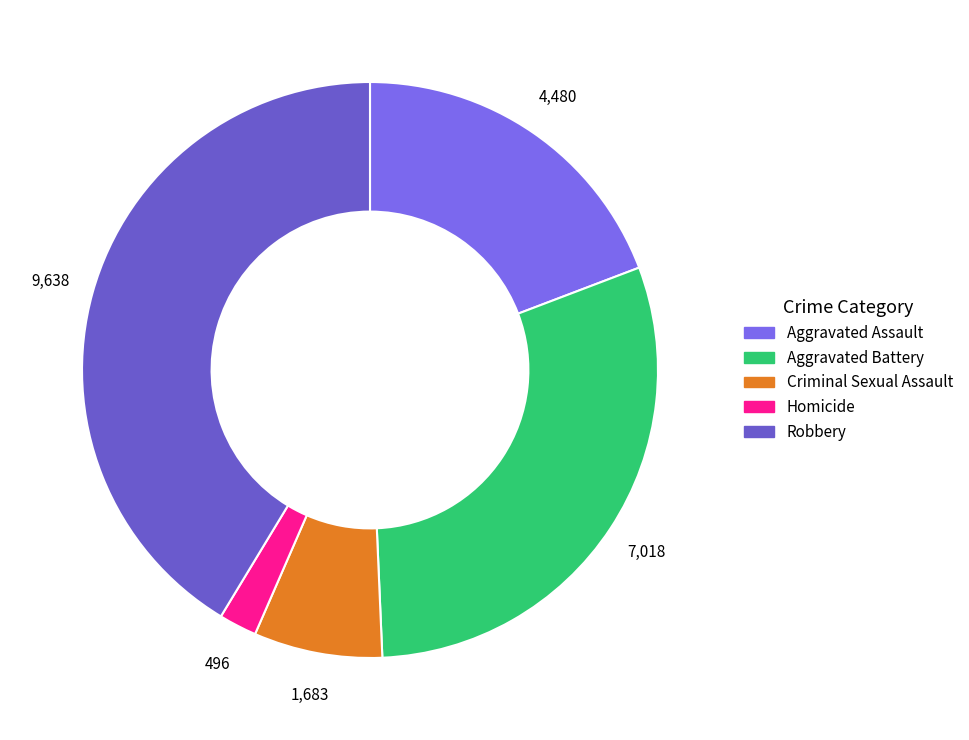

What percentage do Homicide and Aggravated Battery together represent?

32.2%